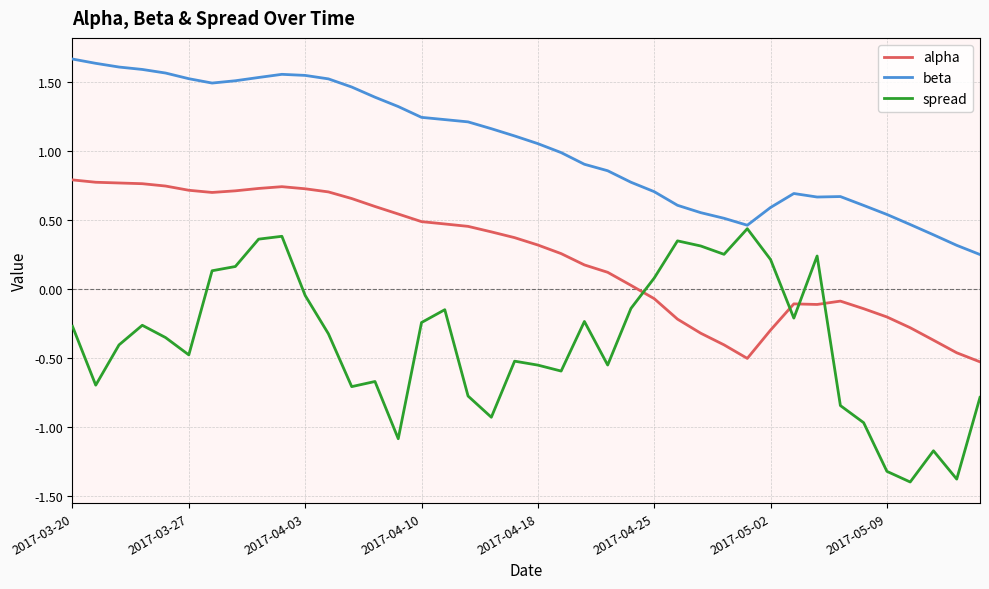

What is the smallest value displayed?

-1.4